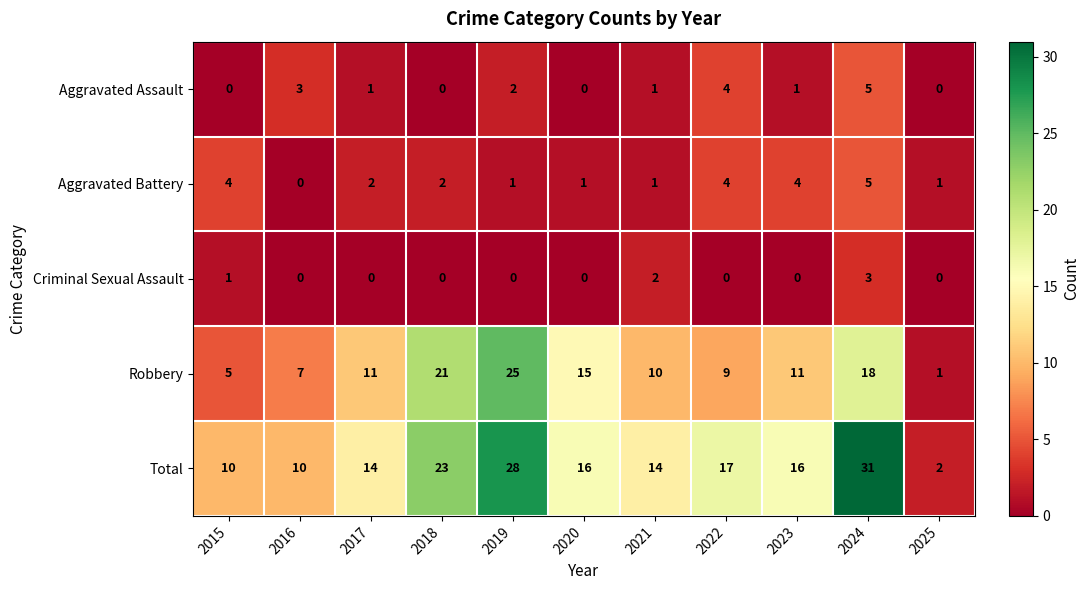

What is the spread (max minus min) of values at 2022?

17